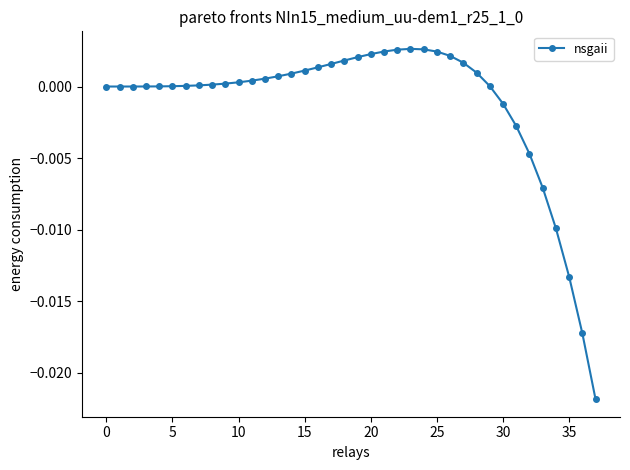

How many categories are shown in the chart?

38